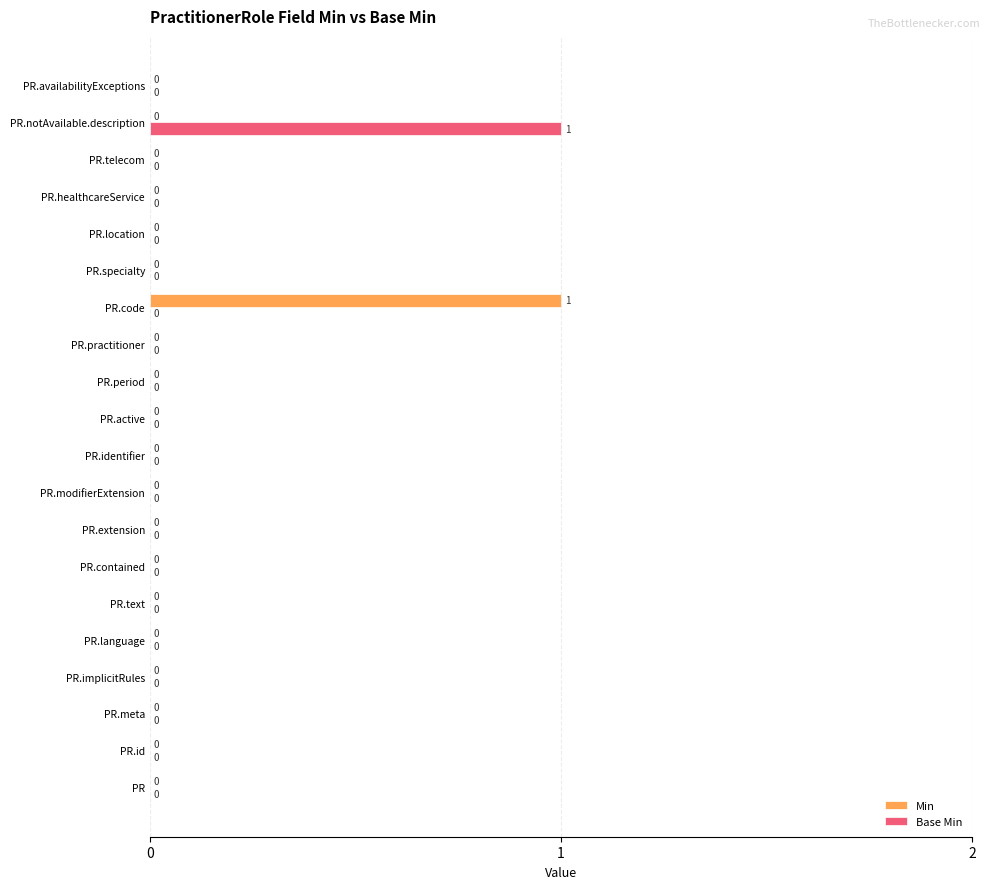

The Min series shows -1 at PR.language. True or false?

False